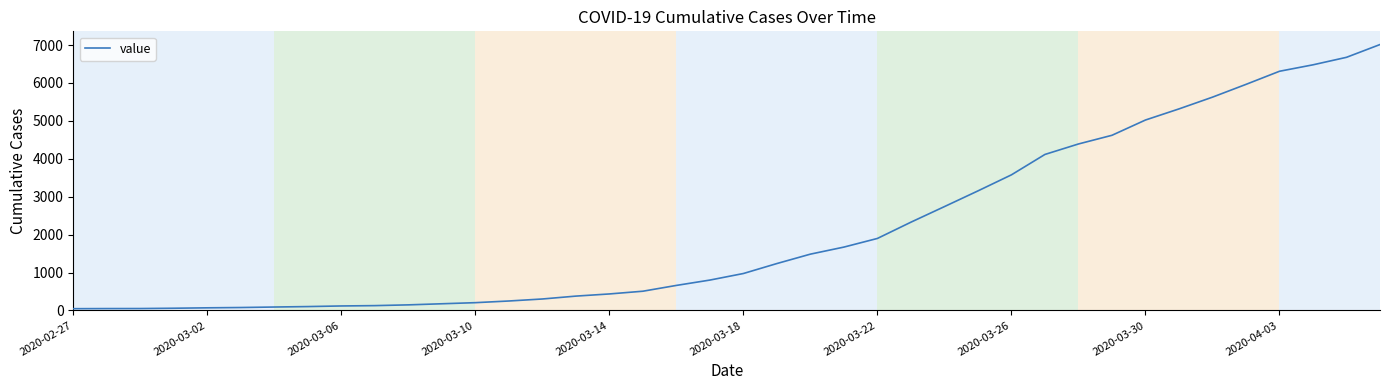

What is the maximum value shown in the chart?

7014